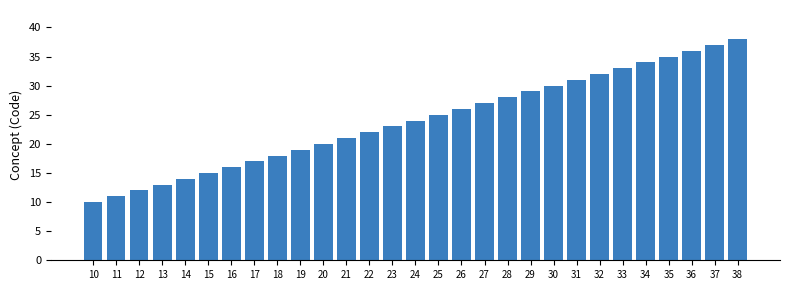

How many values are below 24?

14